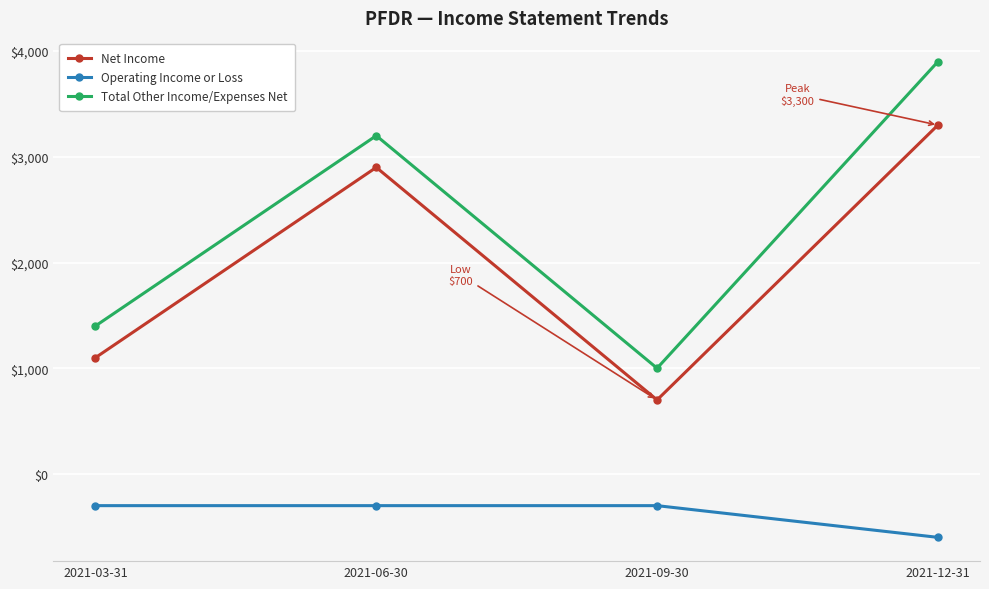

What is the value of the Net Income point at the 1st from the left?

1100